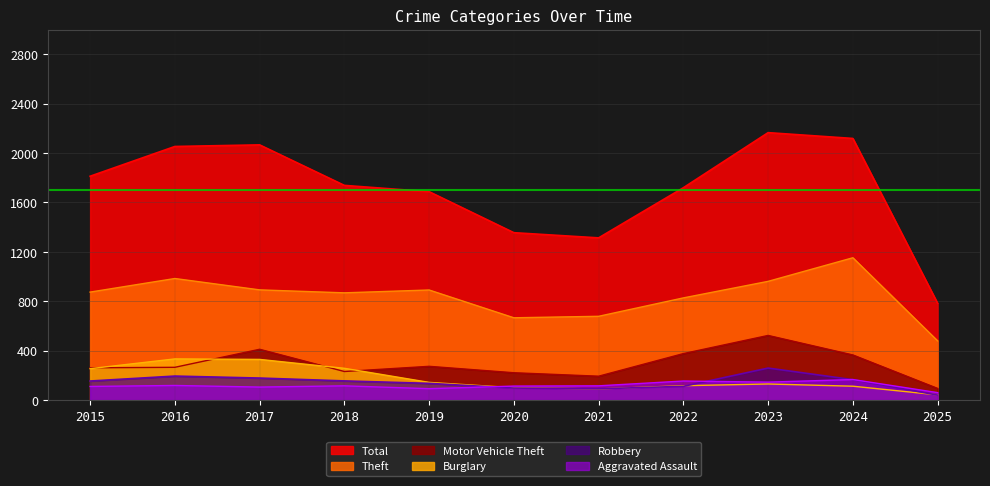

What is the value of the Aggravated Assault point at the 10th from the left?

166